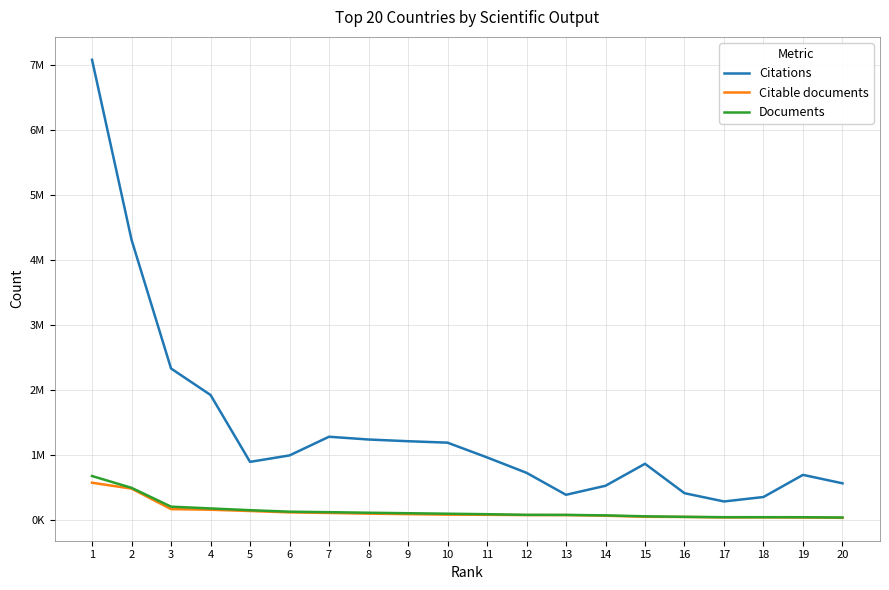

What is the maximum value shown in the chart?

7073340